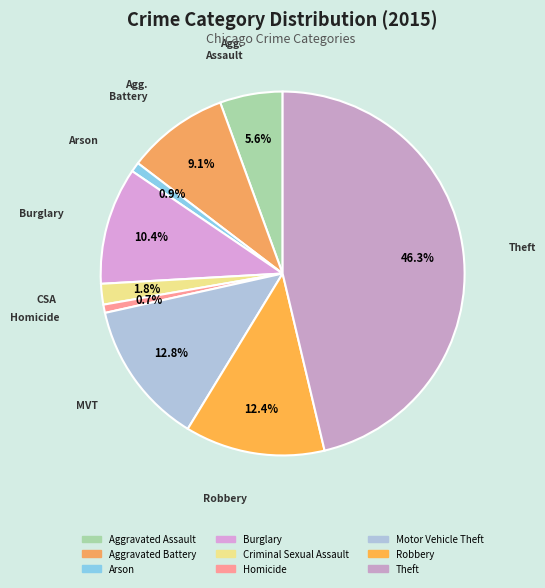

What is the smallest slice in the pie chart?

Homicide